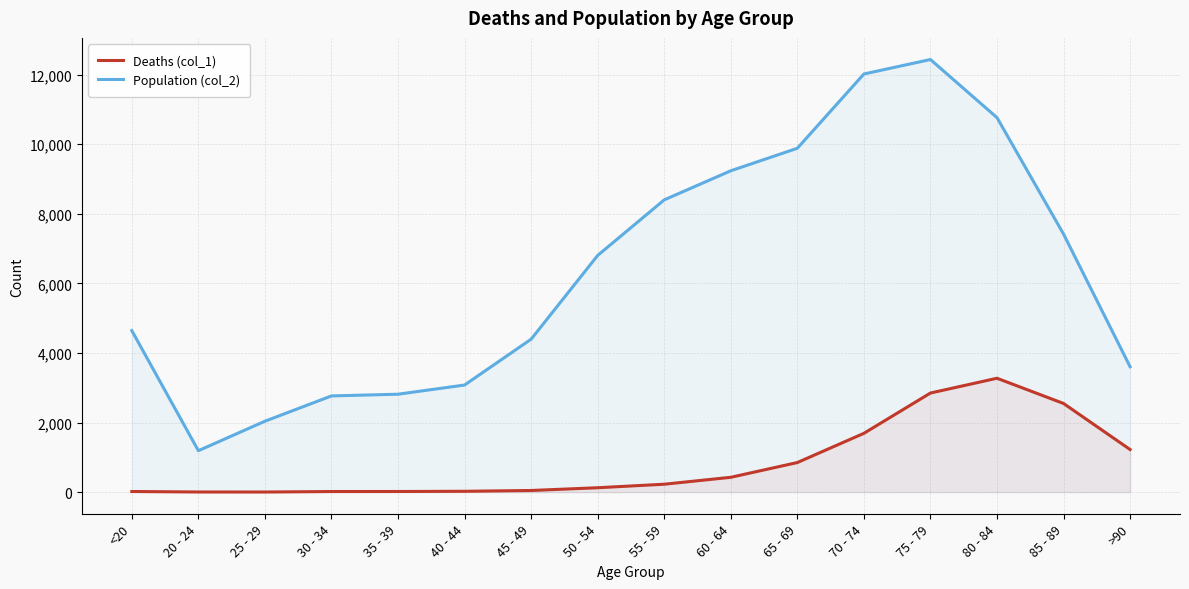

What is the spread (max minus min) of values at 40 - 44?

3054